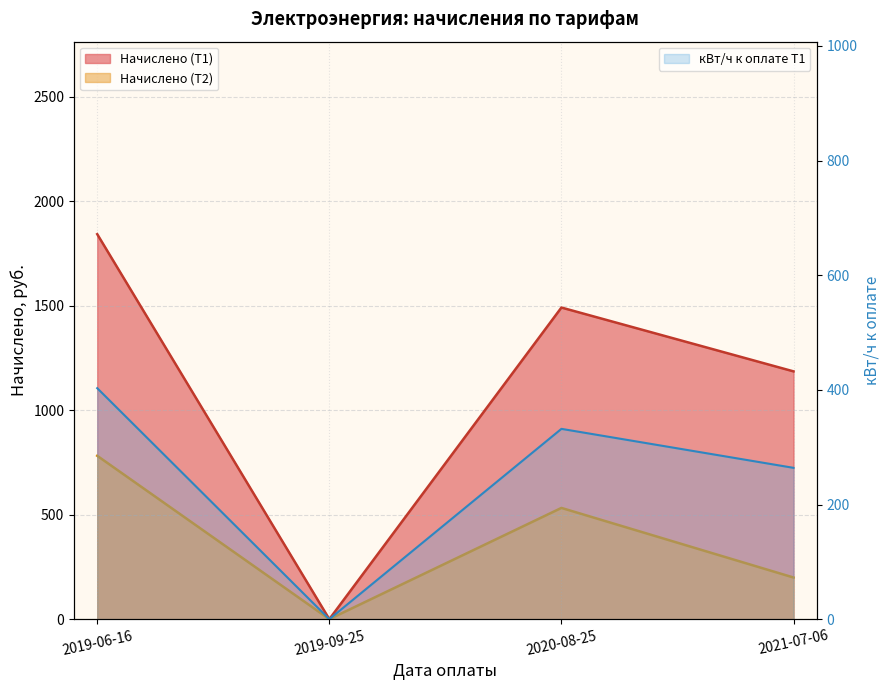

True or false: Начислено (Т2) and Начислено (Т1) intersect in this chart.

False